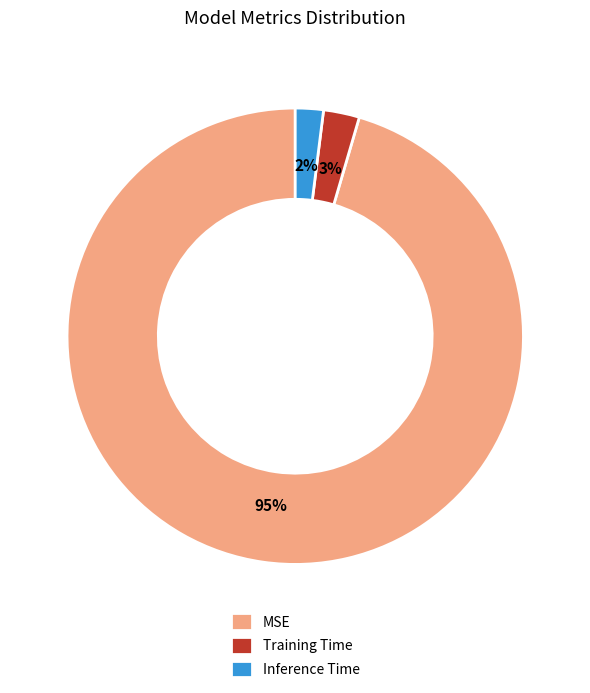

What is the largest slice in the pie chart?

MSE